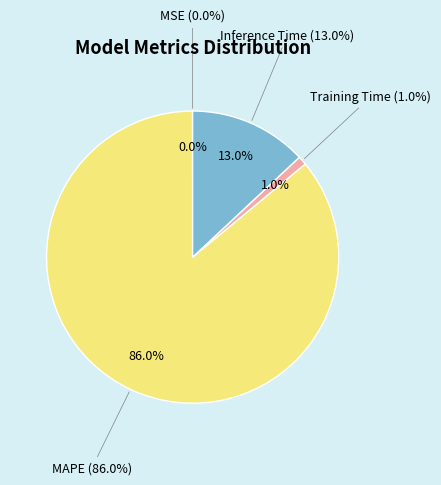

What is the largest slice in the pie chart?

MAPE